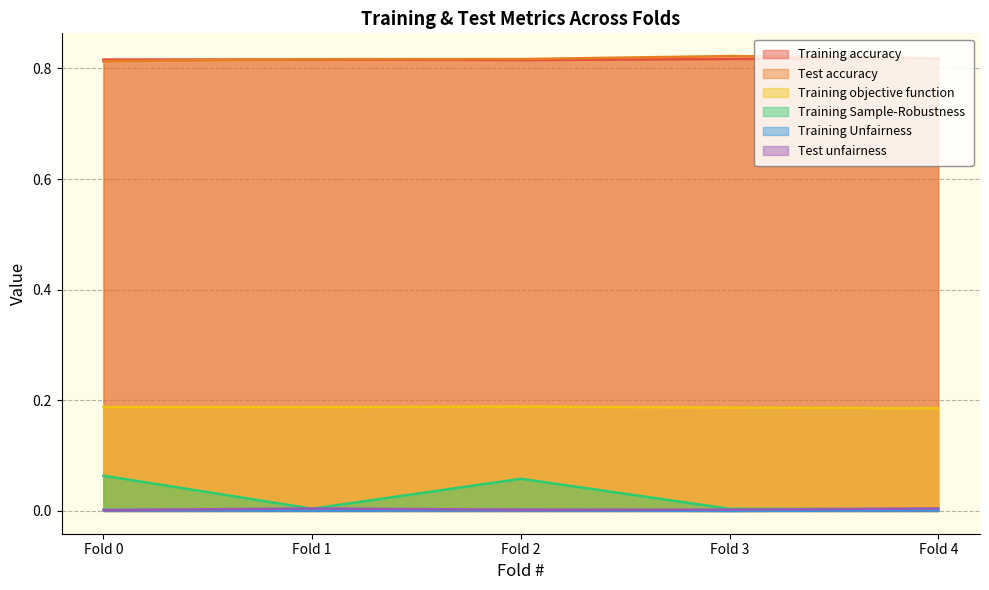

How many data points does each series have?

5